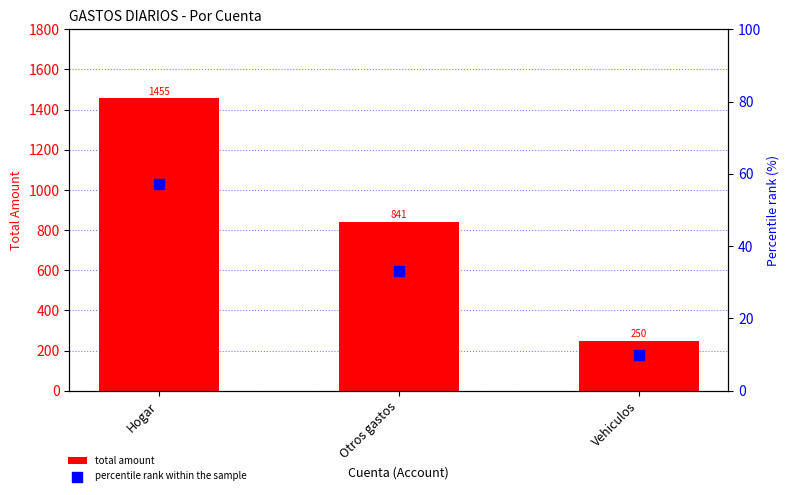

Which series reaches the maximum Y coordinate?

total amount